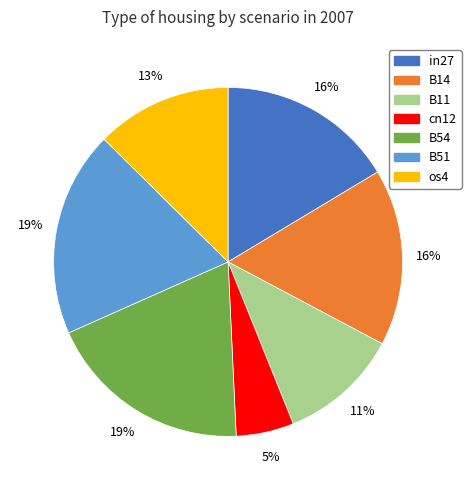

Is the sum of B54 and cn12 greater than half?

No